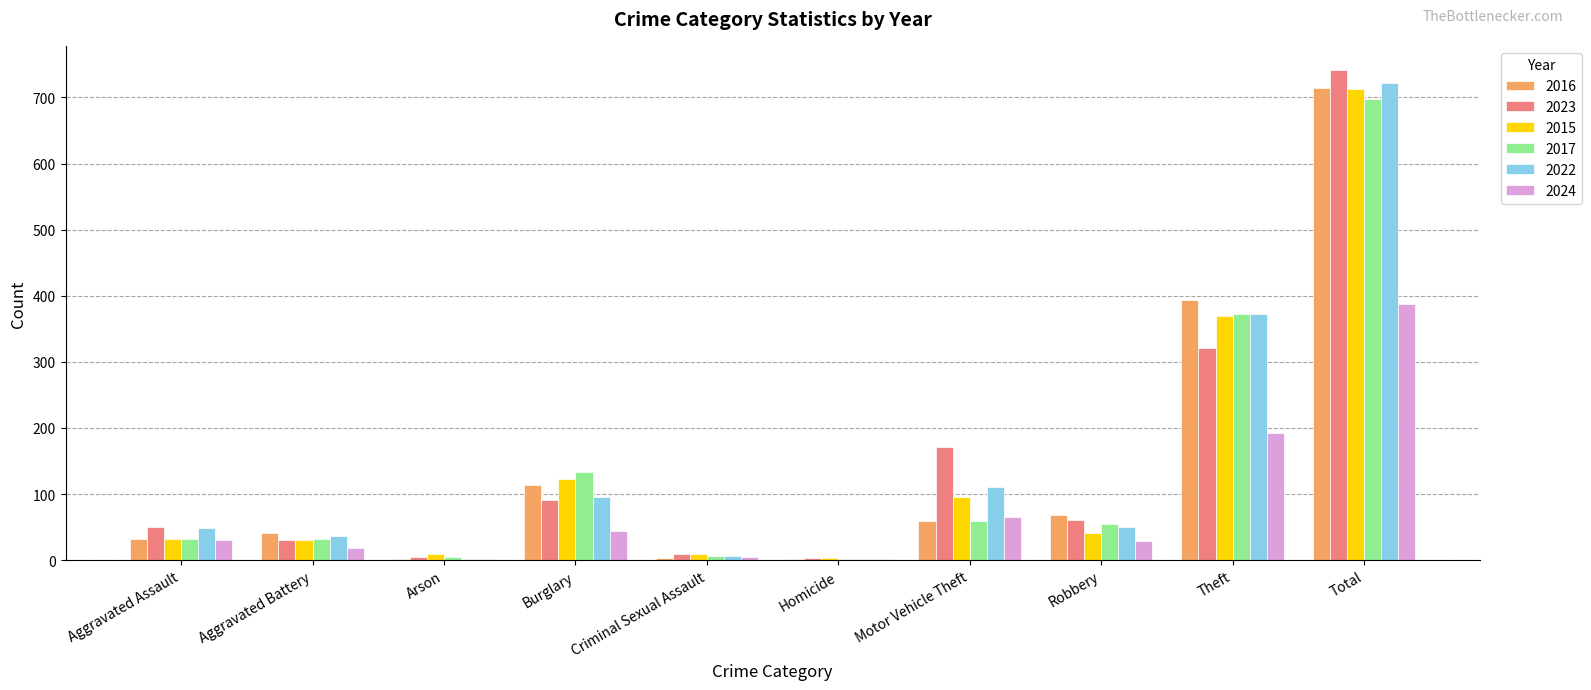

Between Burglary and Theft, which series saw the biggest shift?

2016